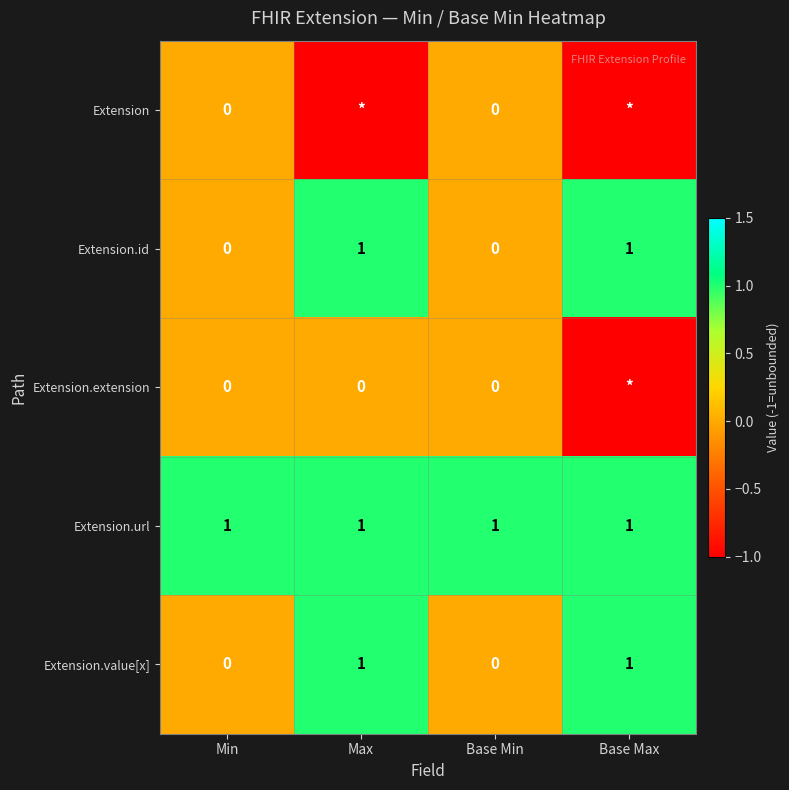

What is the sum of the Extension.value[x] values at Max and Base Min?

1